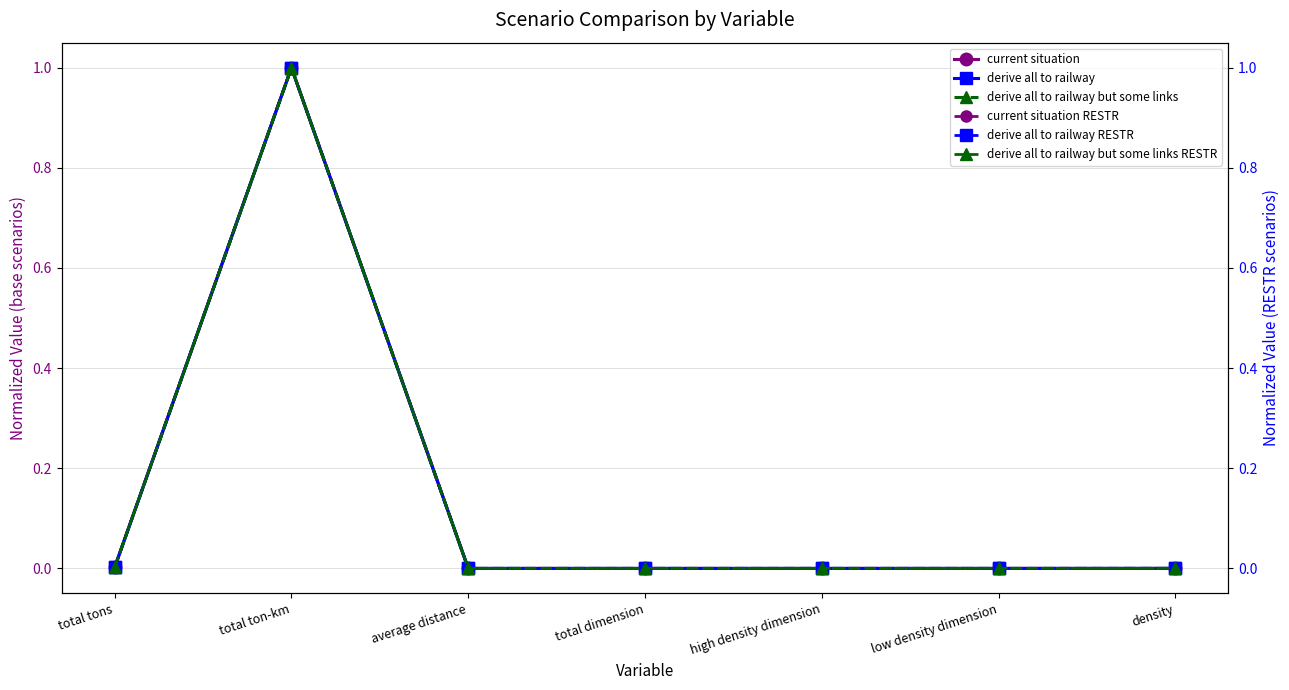

Between total dimension and total ton-km, which is larger?

total ton-km